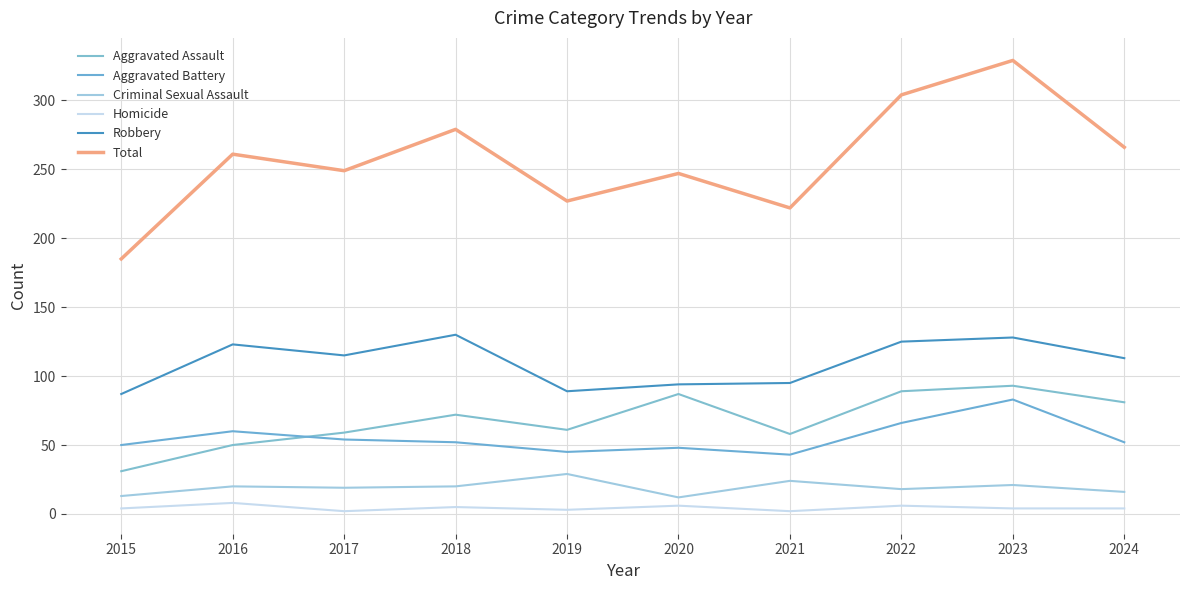

What is the maximum value shown in the chart?

329